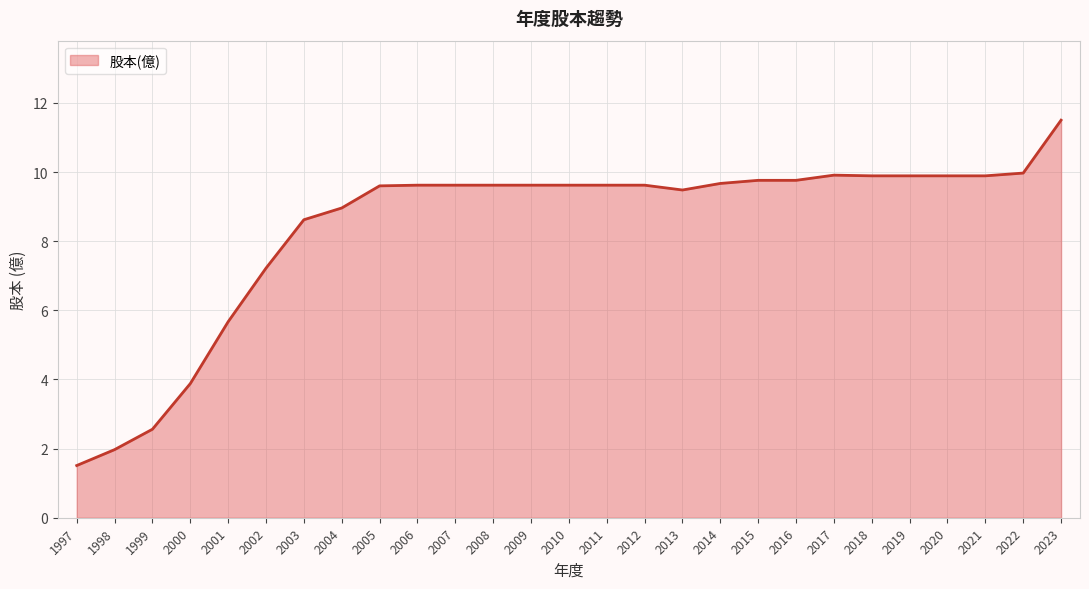

Read the value at 2022.

10.0